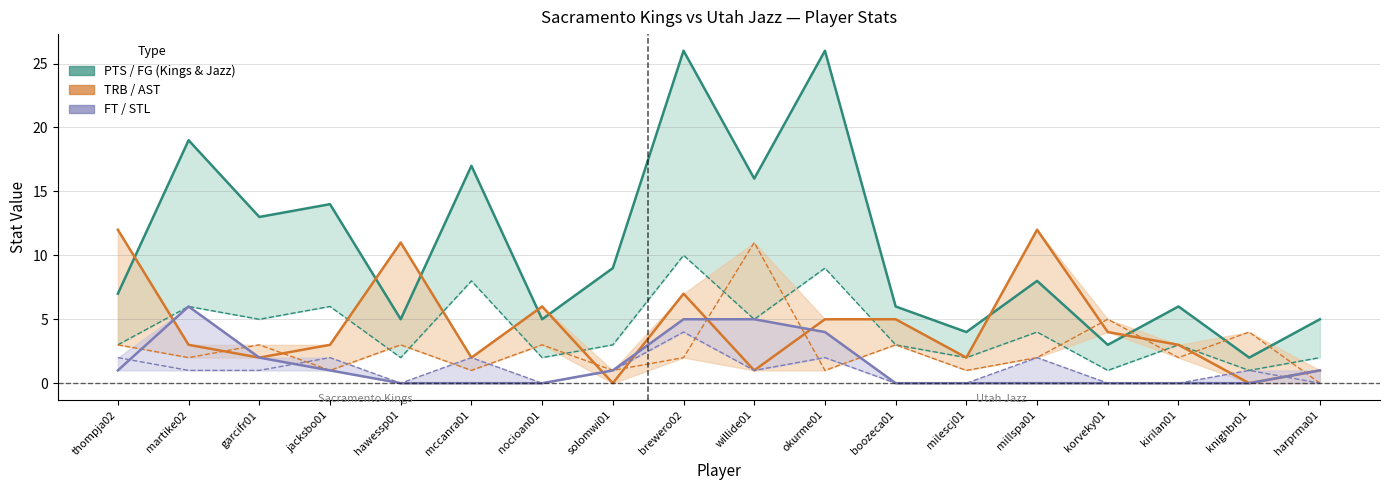

The FT series shows 4 at hawessp01. True or false?

False